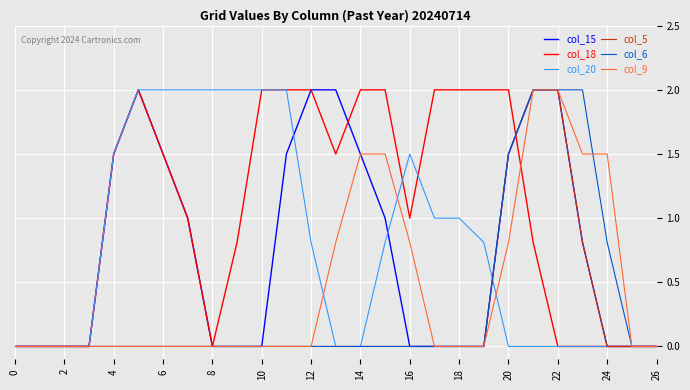

What is the highest value of the col_18 series?

2.0